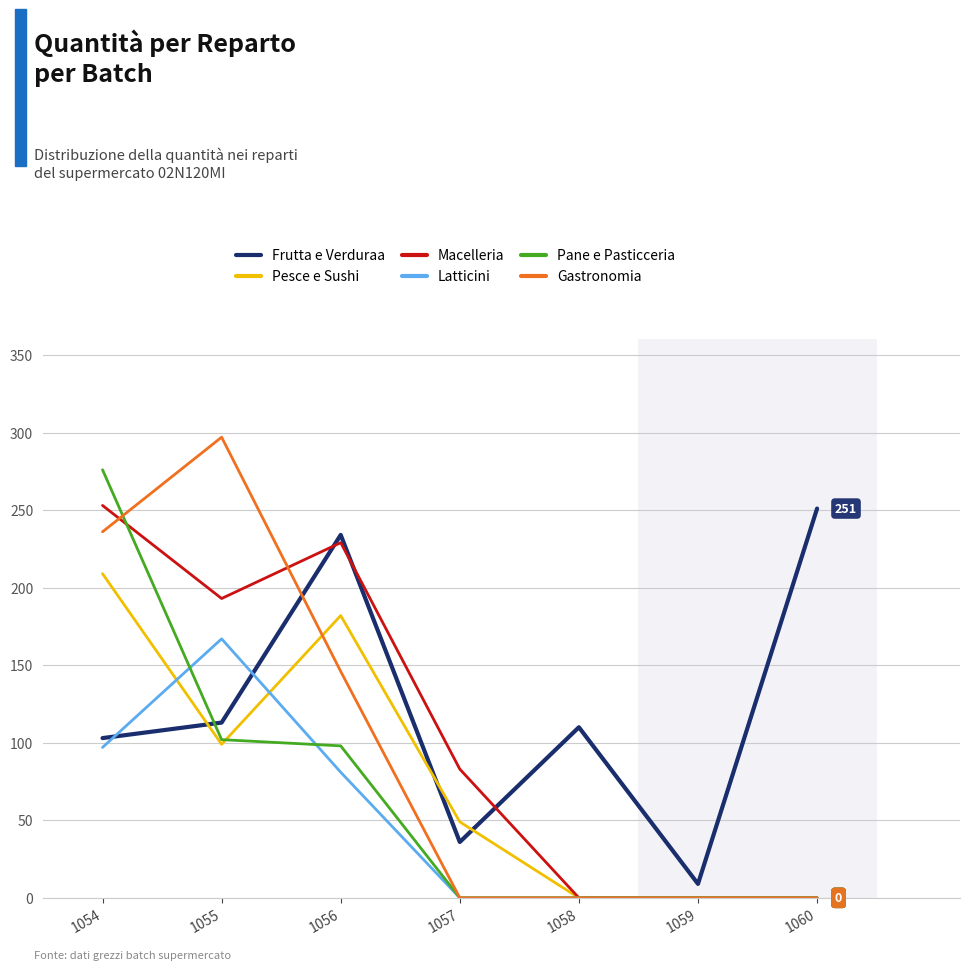

Is the value of Macelleria at 1054 greater than the value of Pesce e Sushi at 1055?

Yes